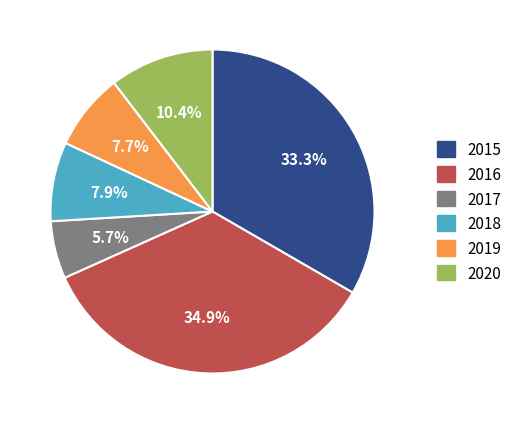

What percentage is the 2016 slice, to the nearest percent?

35%